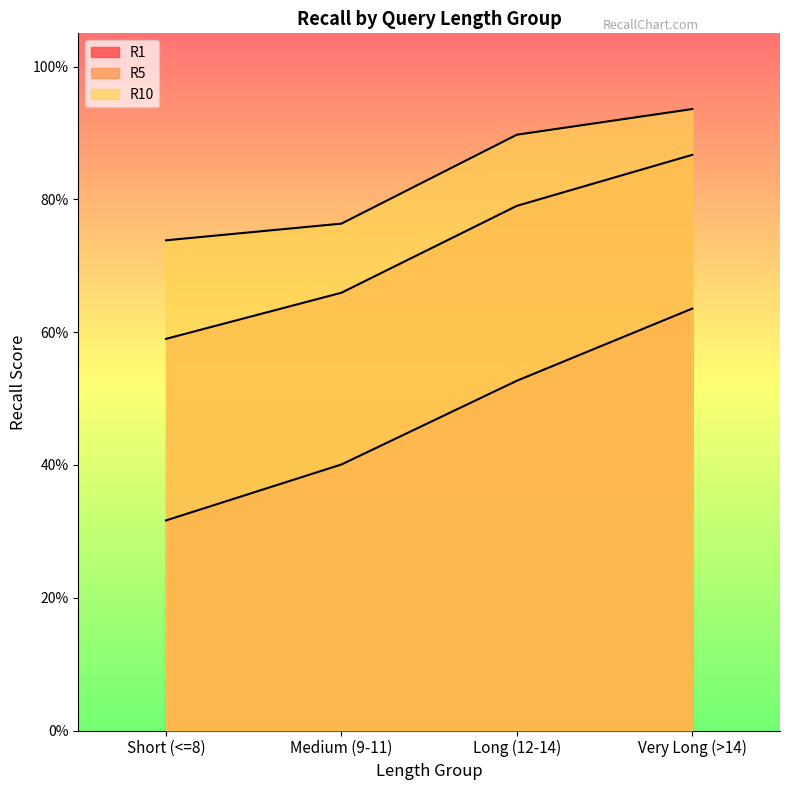

Reading left to right, list all the values displayed in this chart.

R1: 0.3	0.4	0.5	0.6
R5: 0.6	0.7	0.8	0.9
R10: 0.7	0.8	0.9	0.9